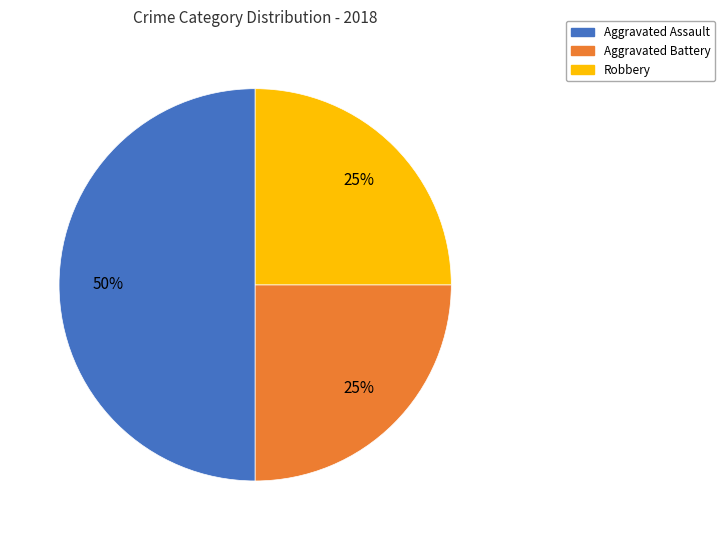

Does Robbery represent more than half of the total?

No